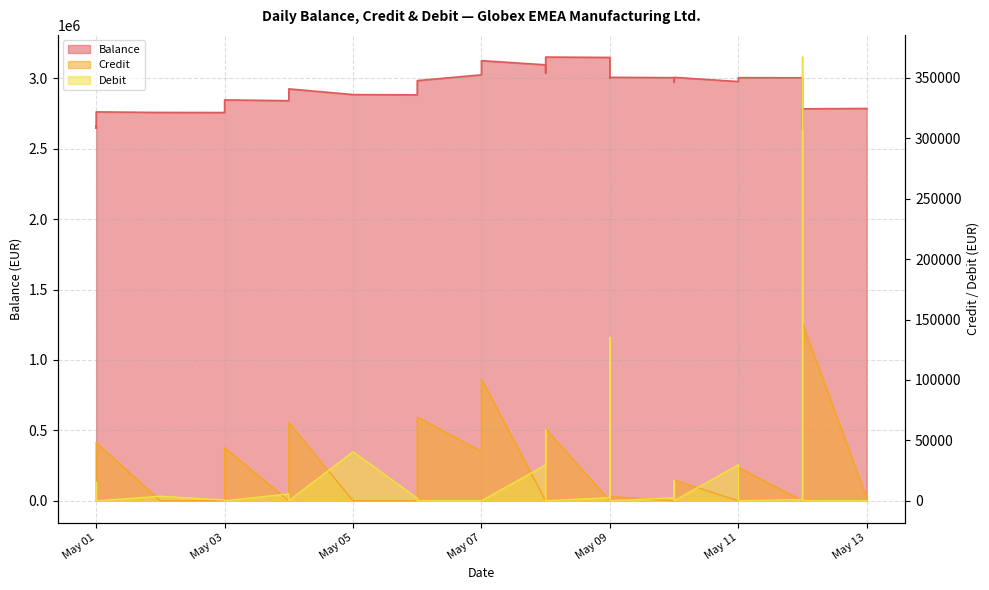

How many lines are shown in the chart?

3